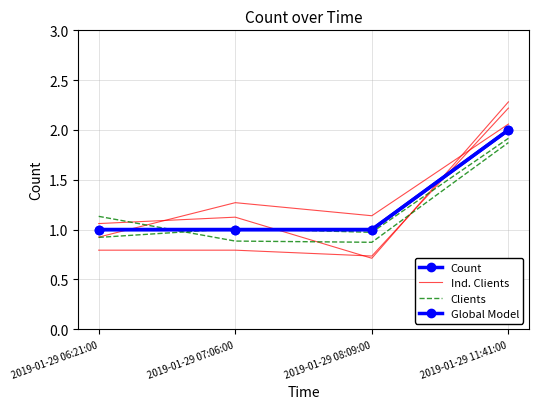

What is the difference between the highest and lowest values at 2019-01-29 06:21:00?

0.2